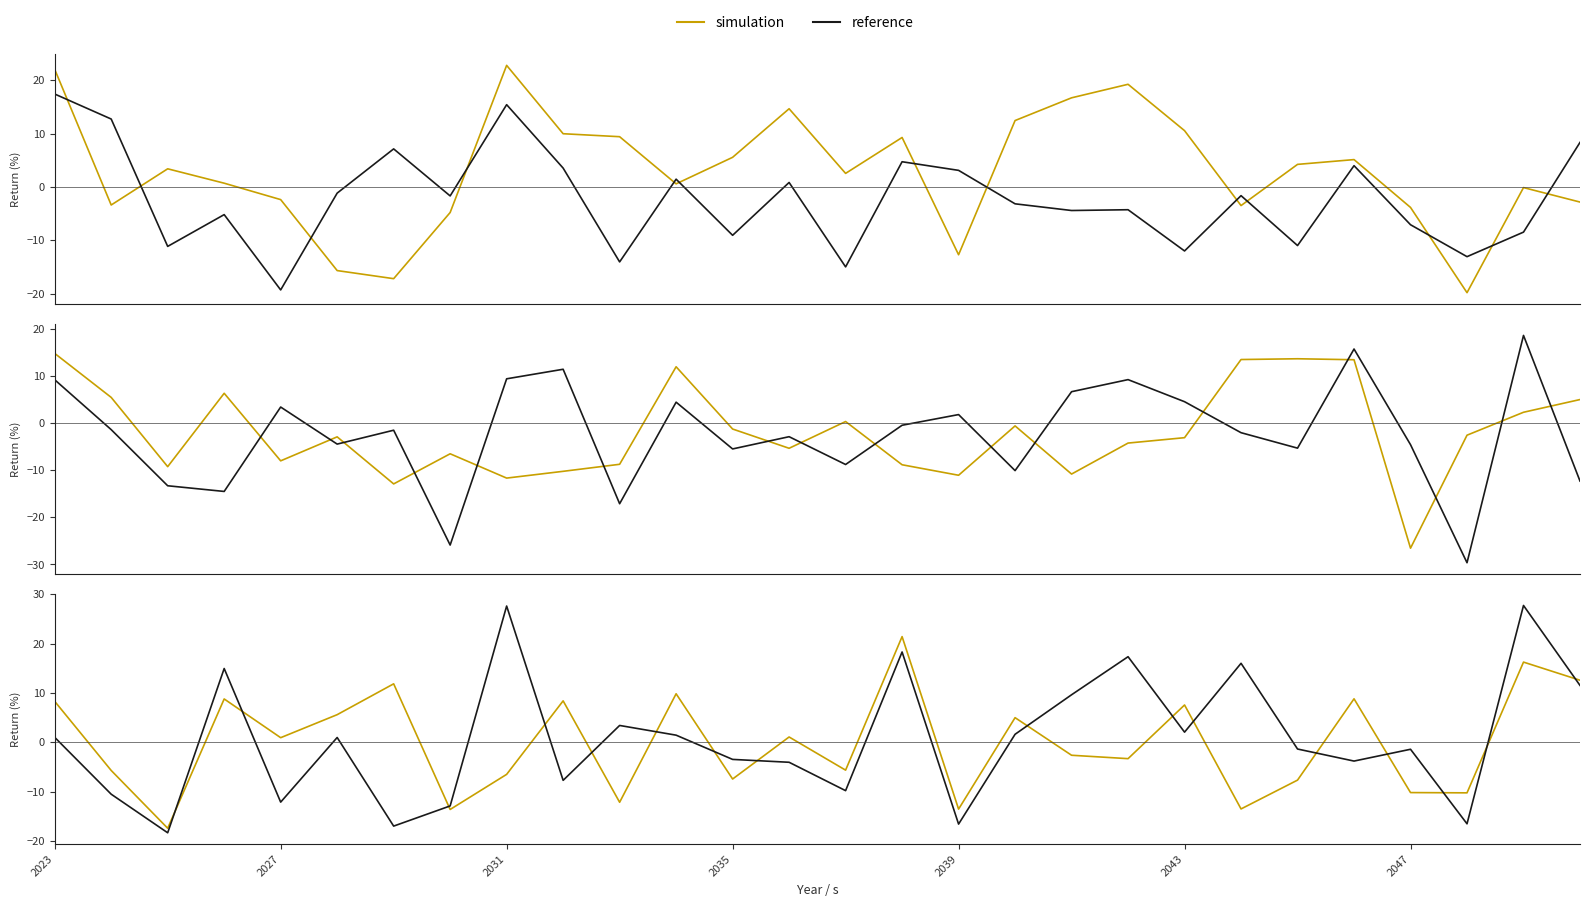

How many categories are shown in the chart?

28